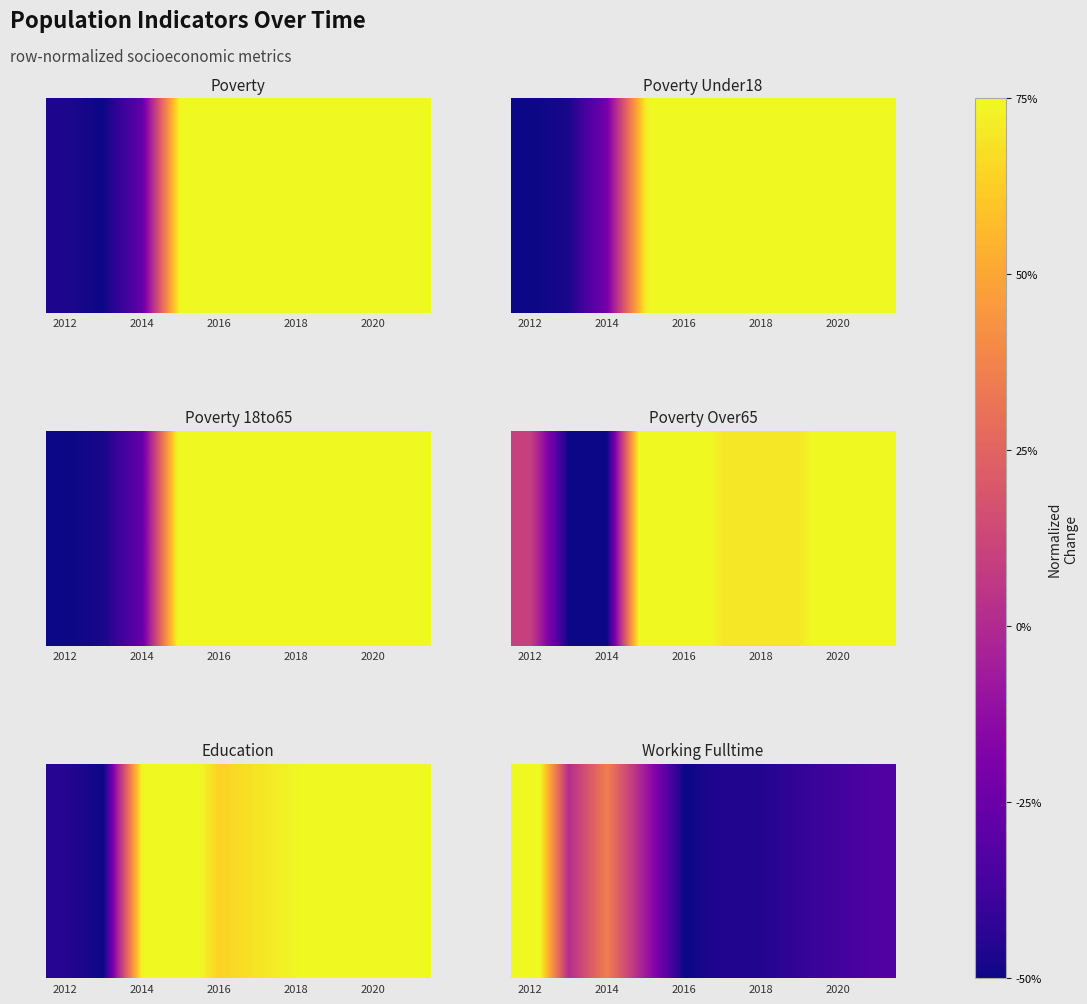

Is it true that the value at 5 is -75.4?

False